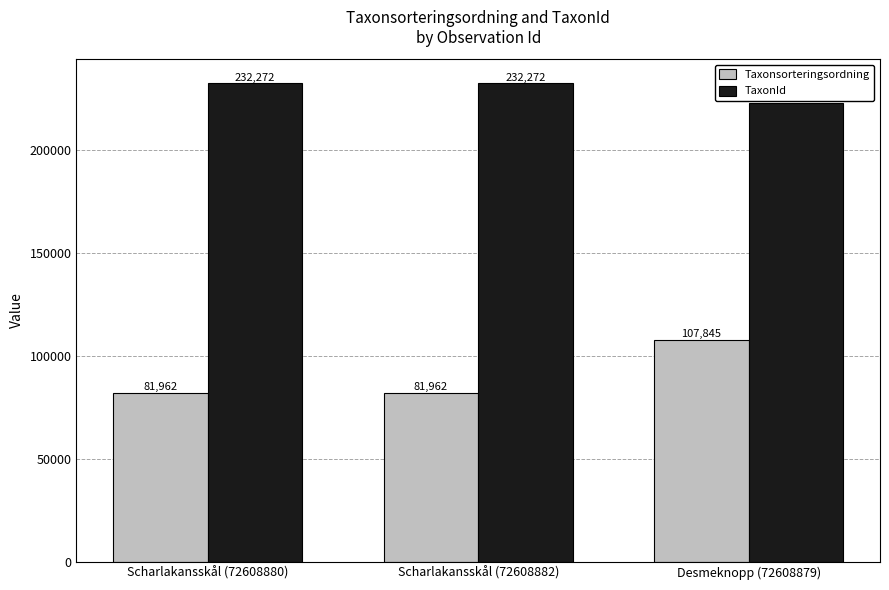

Reading left to right, list all the values displayed in this chart.

Taxonsorteringsordning: 81962	81962	107845
TaxonId: 232272	232272	222776